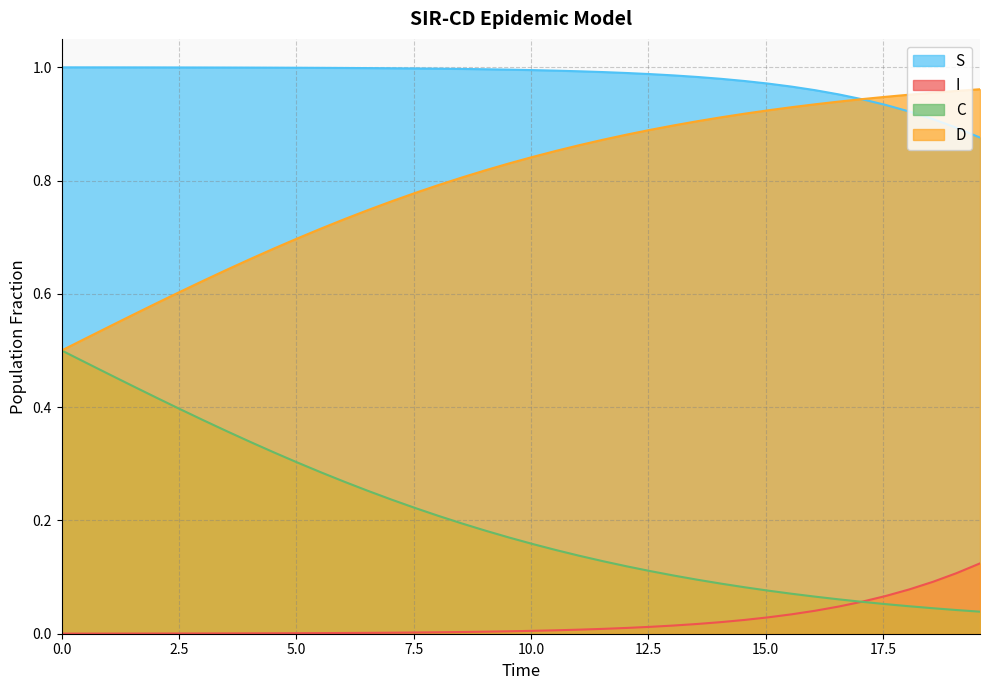

List the series in order of their overall mean, highest first.

S, D, C, I